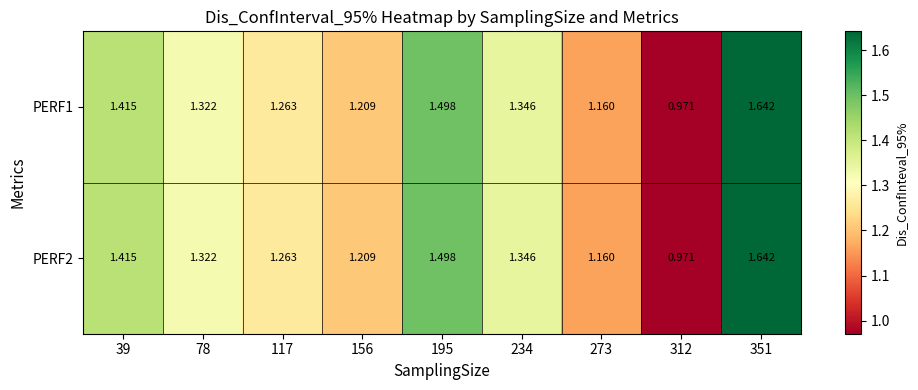

Is the value of PERF2 at 117 greater than the value of PERF1 at 234?

No